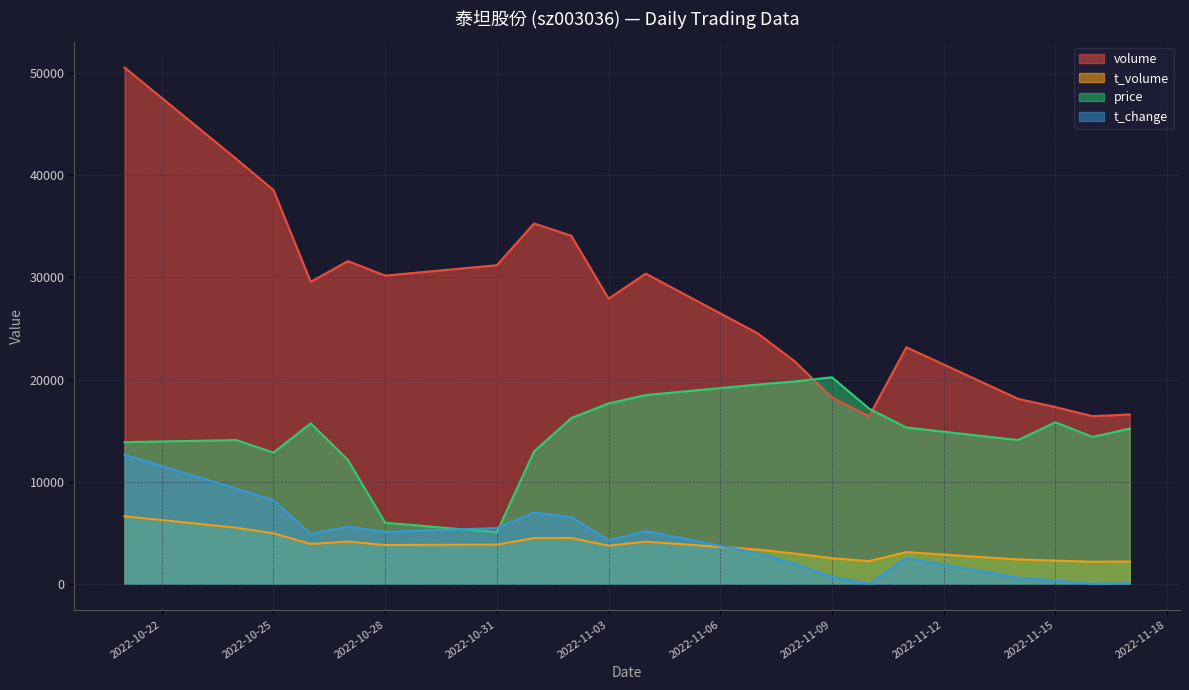

At 2022-11-09, list the series in order from largest to smallest.

price, volume, t_volume, t_change